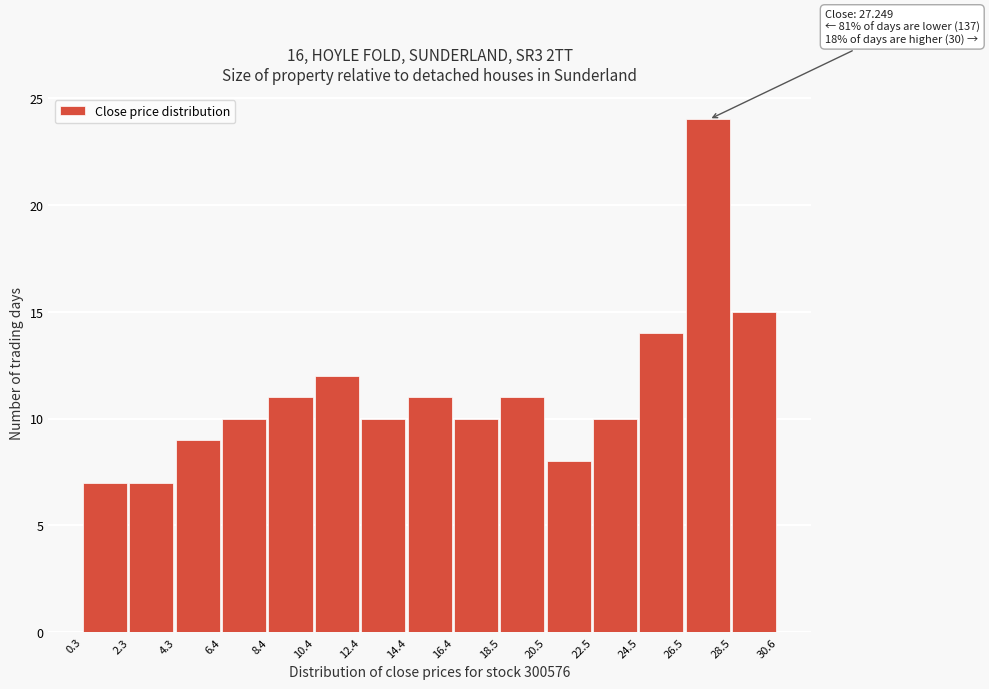

Over which range of the x-axis is the bar tallest?

26.5 to 28.5